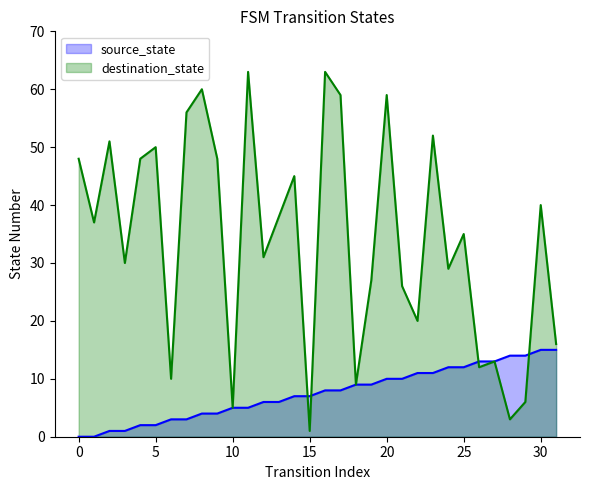

What is the difference between the destination_state values at 30 and 28?

37